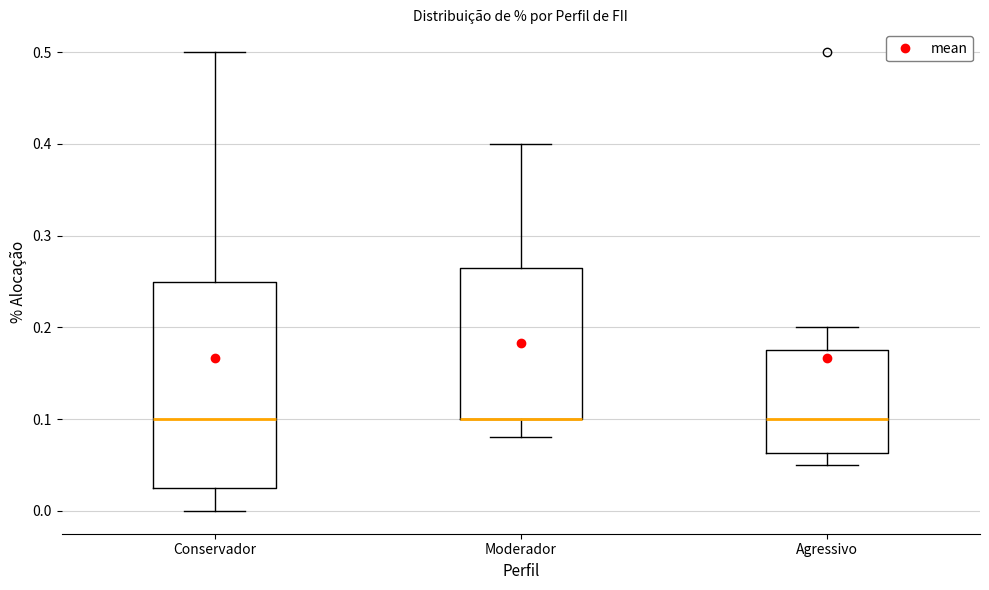

Where is the upper edge of the box for Moderador on the y-axis? The values are not printed on the chart, so give them approximately, as read against the axis.

0.27